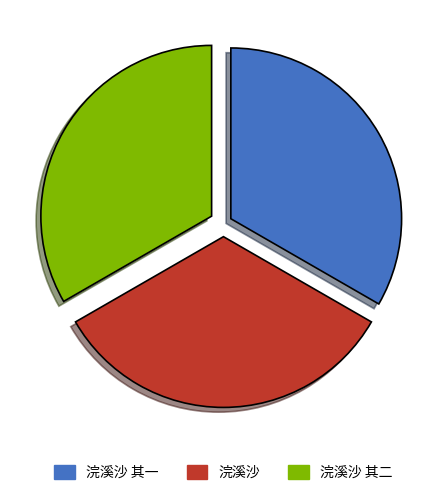

What is the ratio of the value at 浣溪沙 to the value at 浣溪沙 其一?

1.0